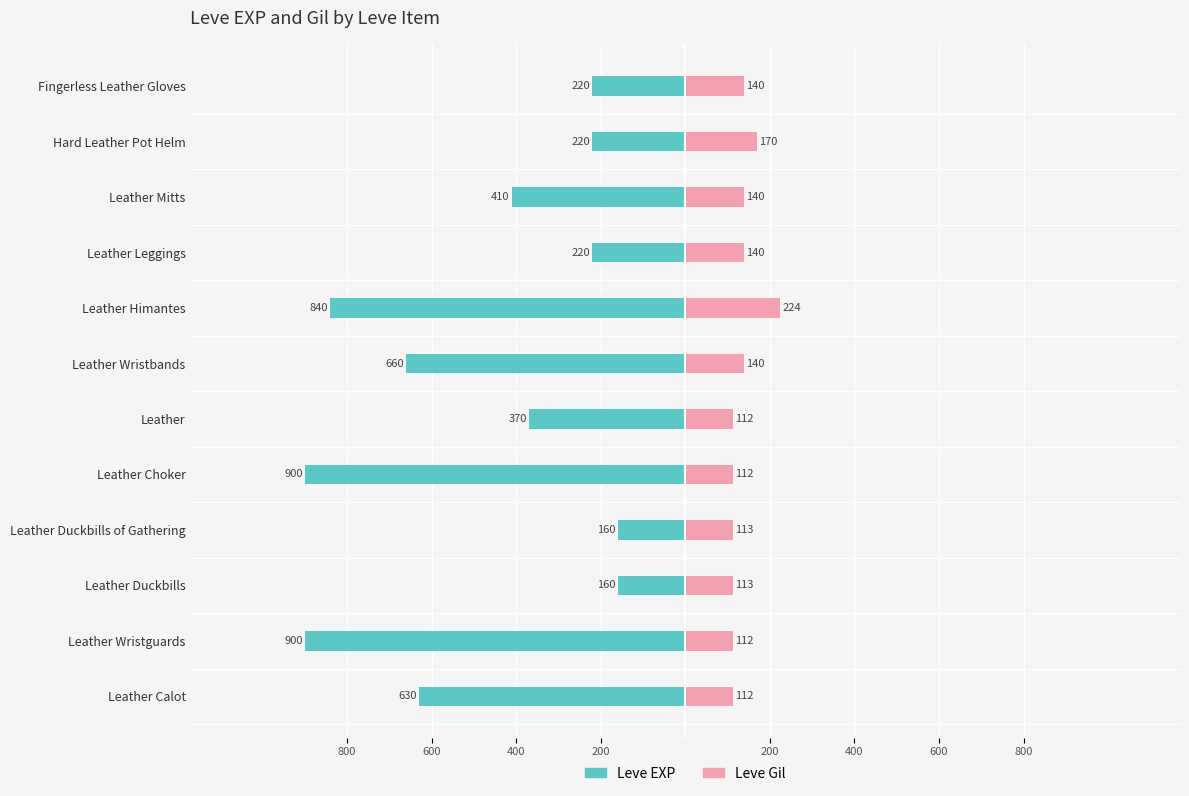

How many series are shown in this chart?

2